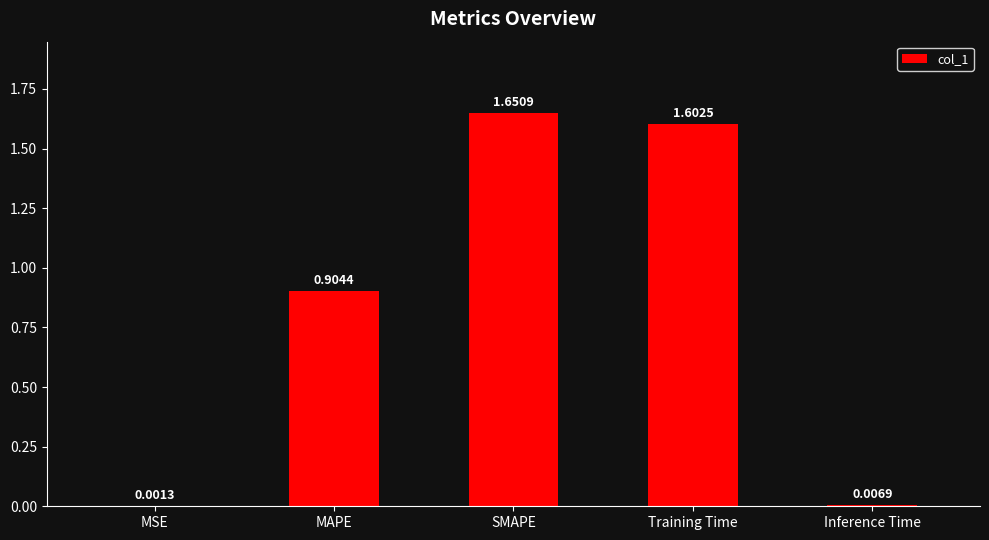

Is it true that the value at SMAPE is 2.8?

False